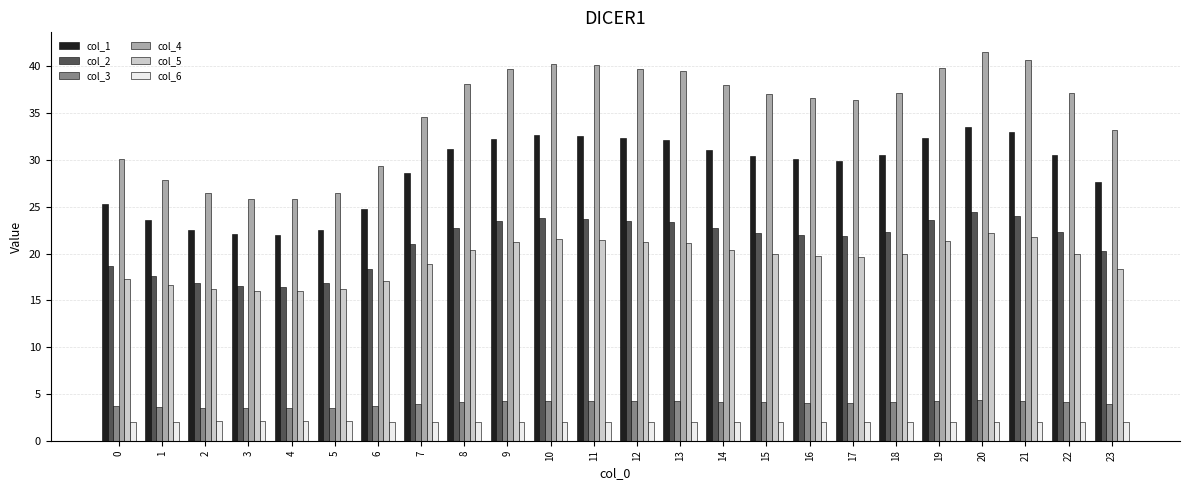

How many series are shown in this chart?

6